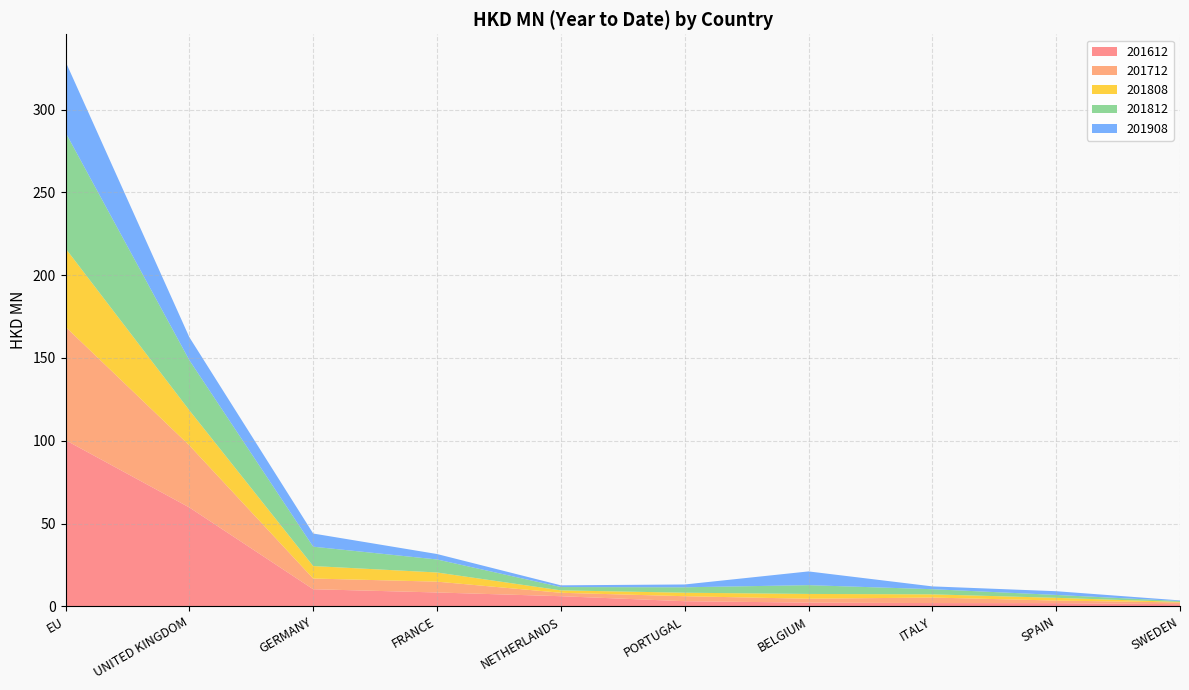

Reading left to right, extract all data points from this chart.

201612: 100.4	59.7	10.3	8.4	6.1	3.1	2.2	2.0	1.9	1.3
201712: 68.4	37.5	6.5	6.5	2.1	3.0	2.3	3.3	1.6	1.1
201808: 47.4	21.2	7.5	5.5	1.5	2.1	2.9	1.9	1.6	0.3
201812: 70.0	30.3	11.7	7.9	2.0	3.3	5.3	3.1	1.8	0.5
201908: 42.8	13.8	7.9	3.3	1.0	1.7	8.3	1.7	2.2	0.4